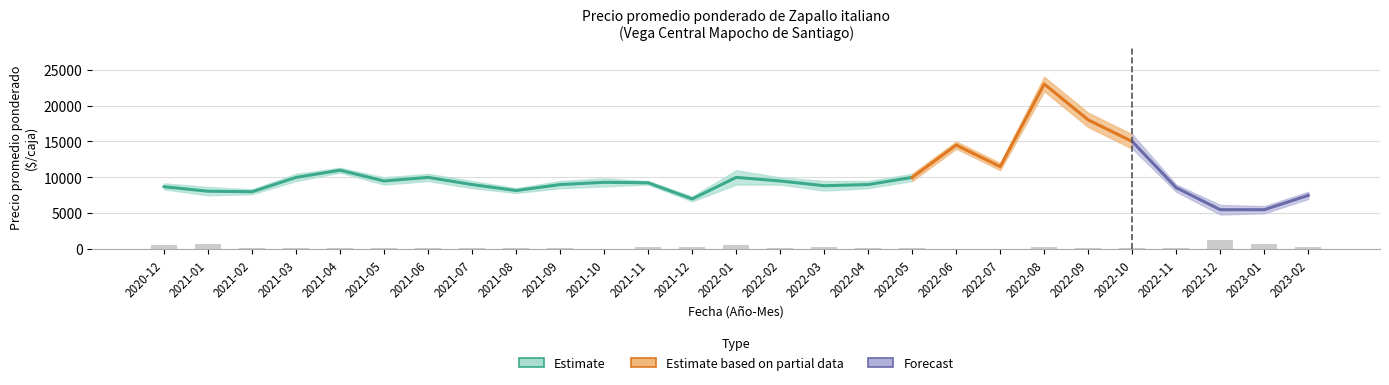

At which category is the sum across all series the highest?

2022-08